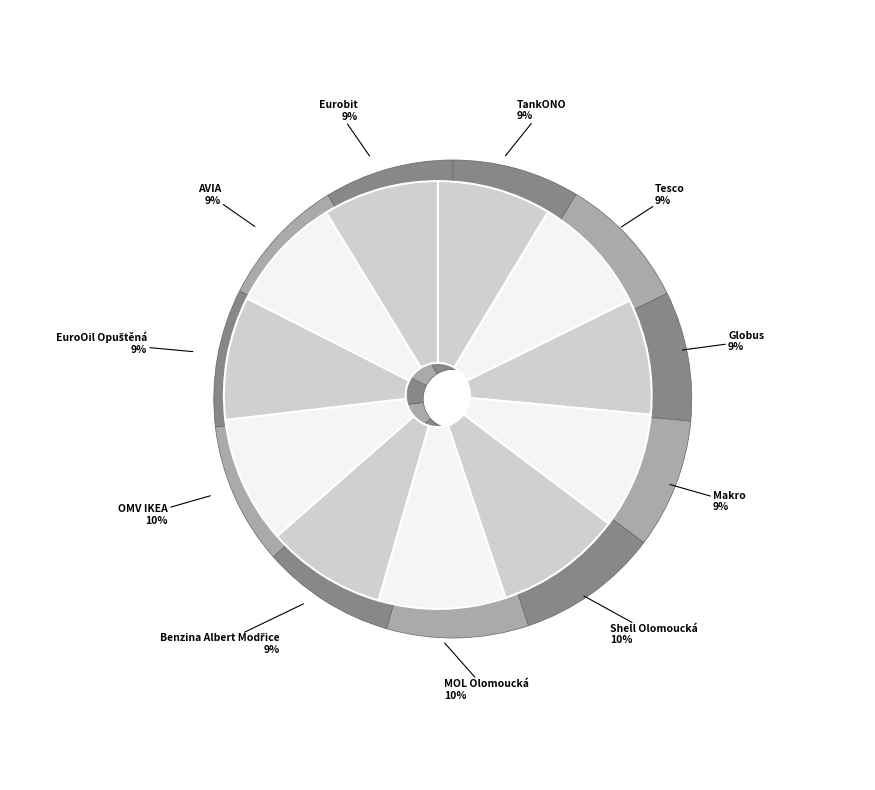

Rank the categories by value from lowest to highest.

TankONO, Eurobit, Globus, Makro, AVIA, Benzina Albert Modřice, Tesco, EuroOil Opuštěná, Shell Olomoucká, MOL Olomoucká, OMV IKEA